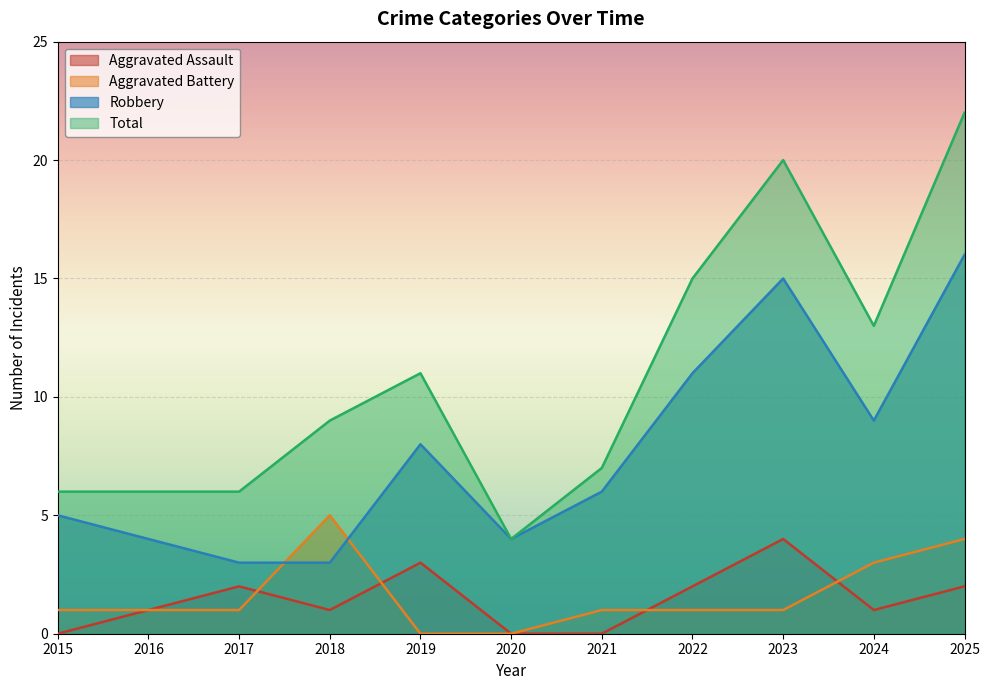

What is the value of the Aggravated Battery point at the 3rd from the left?

1